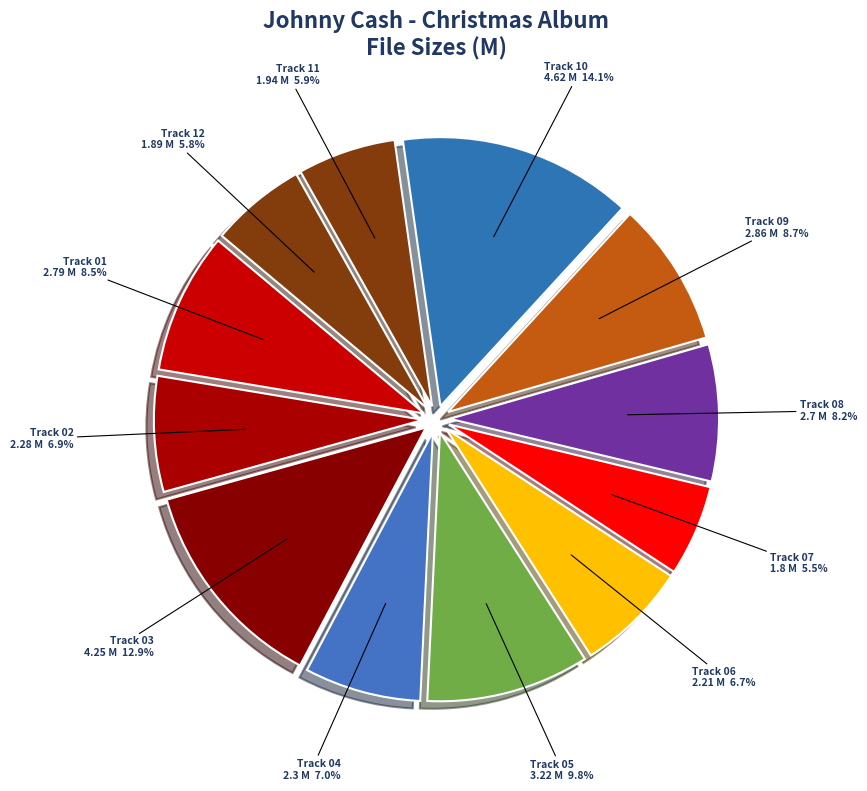

To the nearest percent, what is the difference between the largest and smallest slice percentages?

9%